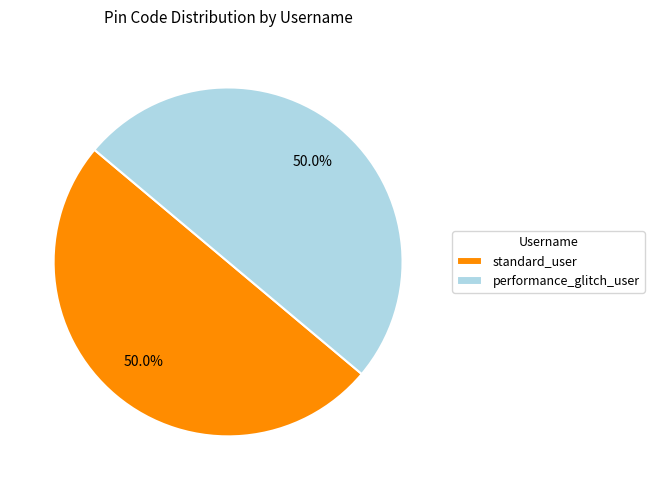

How much of the chart is everything except standard_user?

50.0%